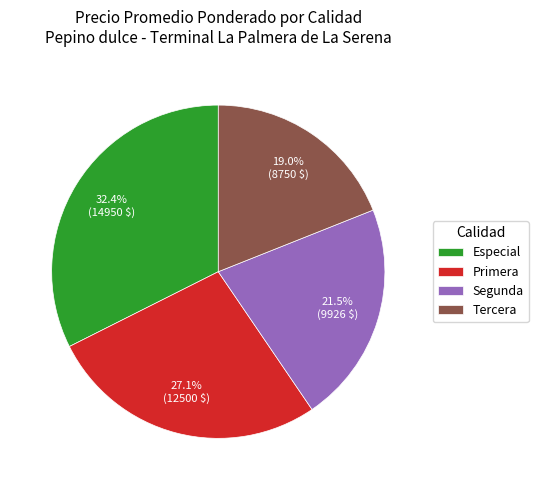

Is there a majority slice in this chart?

No